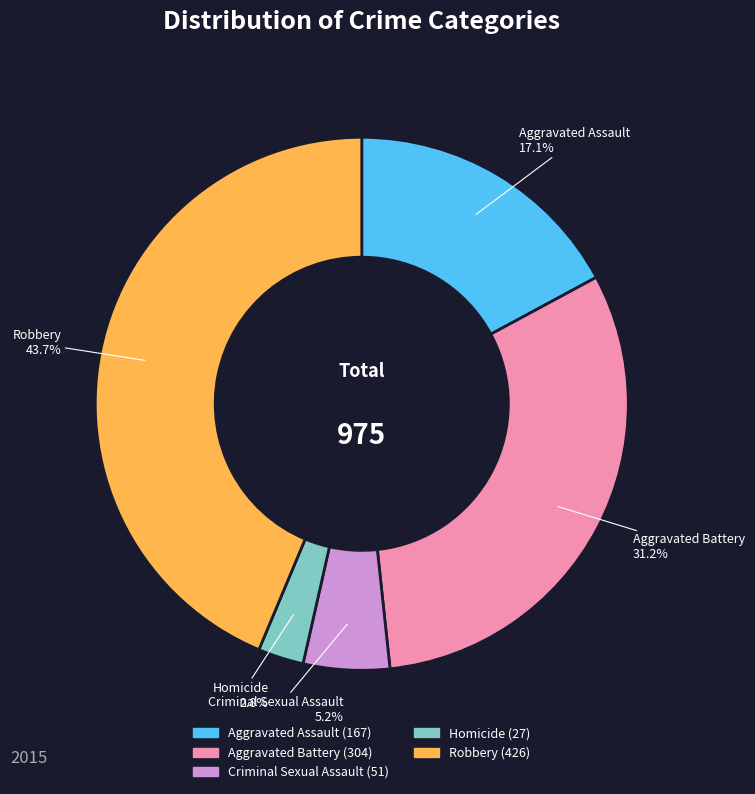

To the nearest percent, what is the combined percentage of Robbery and Criminal Sexual Assault?

49%